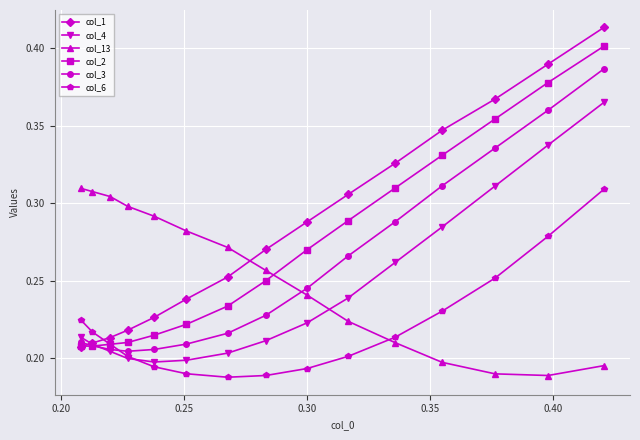

How many col_3 values are between 0 and 1?

15